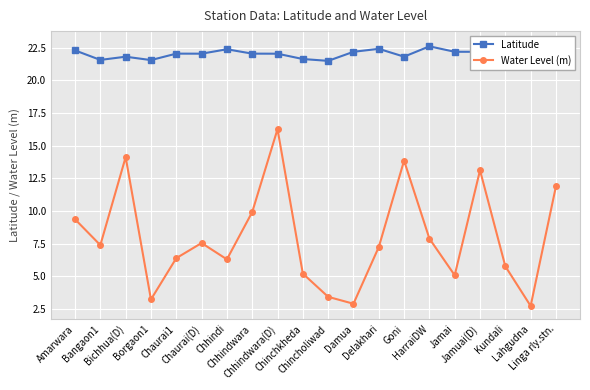

What is the smallest value displayed?

2.7